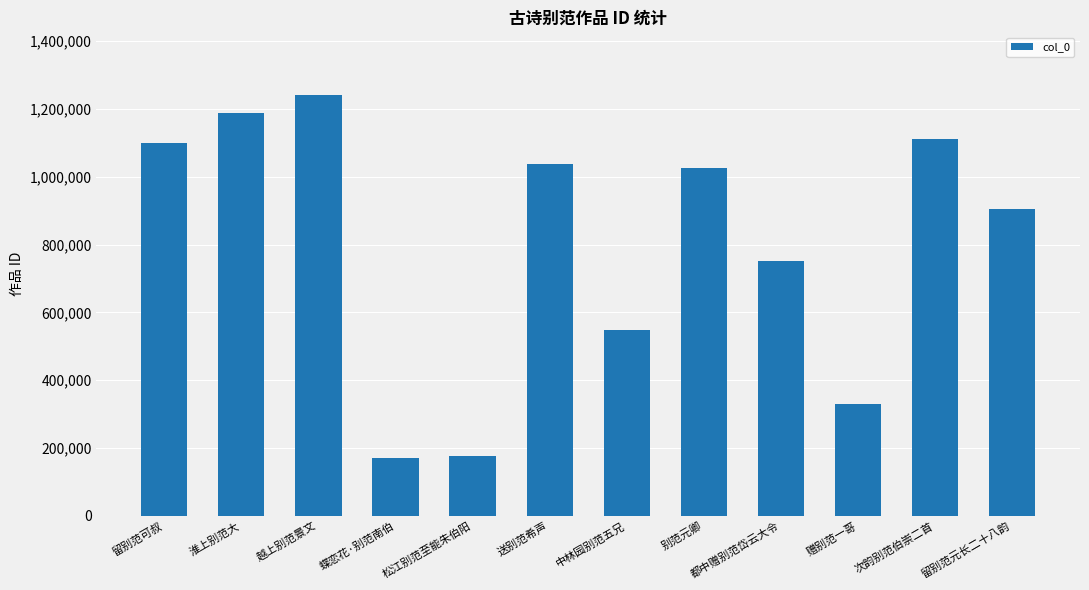

What position from the left is 送别范希声?

6